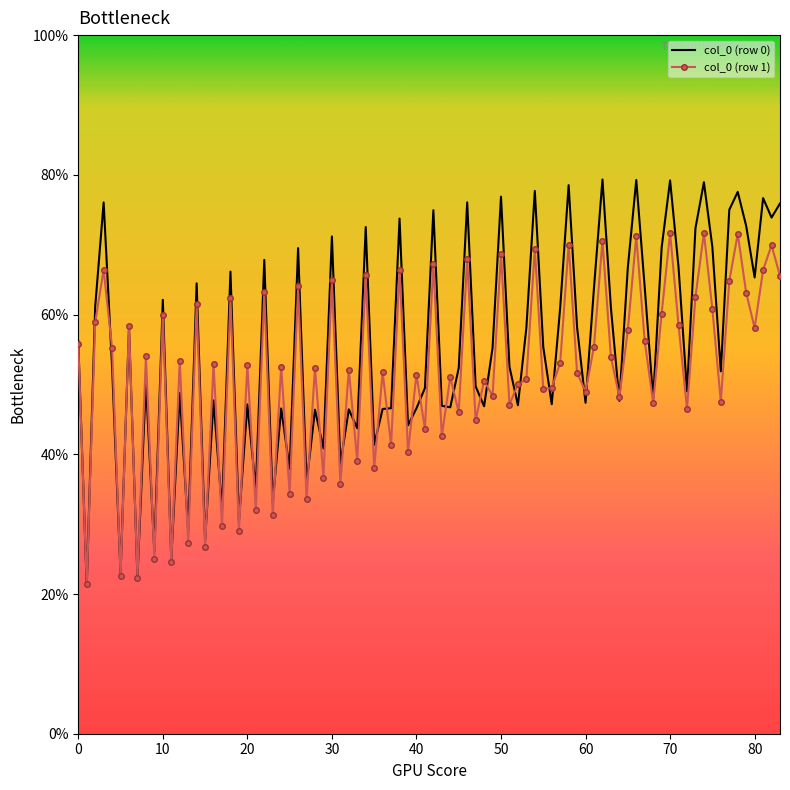

What is the minimum value for col_0 (row 0)?

21.2